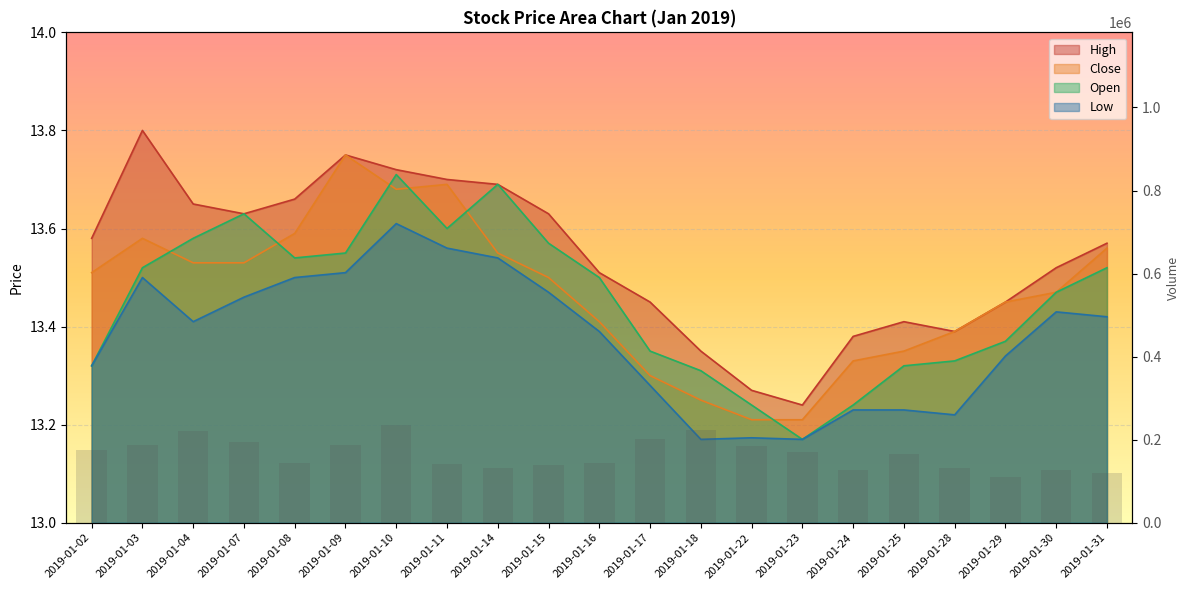

Reading right to left, what are all the values shown in this chart?

Volume: 120549.0	125824.0	110563.0	131601.0	165269.0	127201.0	170933.0	185807.0	222259.0	201714.0	144837.0	139034.0	130853.0	141372.0	236188.0	187357.0	142796.0	194642.0	221144.0	187723.0	174398.0
High: 13.6	13.5	13.4	13.4	13.4	13.4	13.2	13.3	13.3	13.4	13.5	13.6	13.7	13.7	13.7	13.8	13.7	13.6	13.7	13.8	13.6
Close: 13.6	13.5	13.4	13.4	13.3	13.3	13.2	13.2	13.2	13.3	13.4	13.5	13.6	13.7	13.7	13.8	13.6	13.5	13.5	13.6	13.5
Open: 13.5	13.5	13.4	13.3	13.3	13.2	13.2	13.2	13.3	13.3	13.5	13.6	13.7	13.6	13.7	13.6	13.5	13.6	13.6	13.5	13.3
Low: 13.4	13.4	13.3	13.2	13.2	13.2	13.2	13.2	13.2	13.3	13.4	13.5	13.5	13.6	13.6	13.5	13.5	13.5	13.4	13.5	13.3